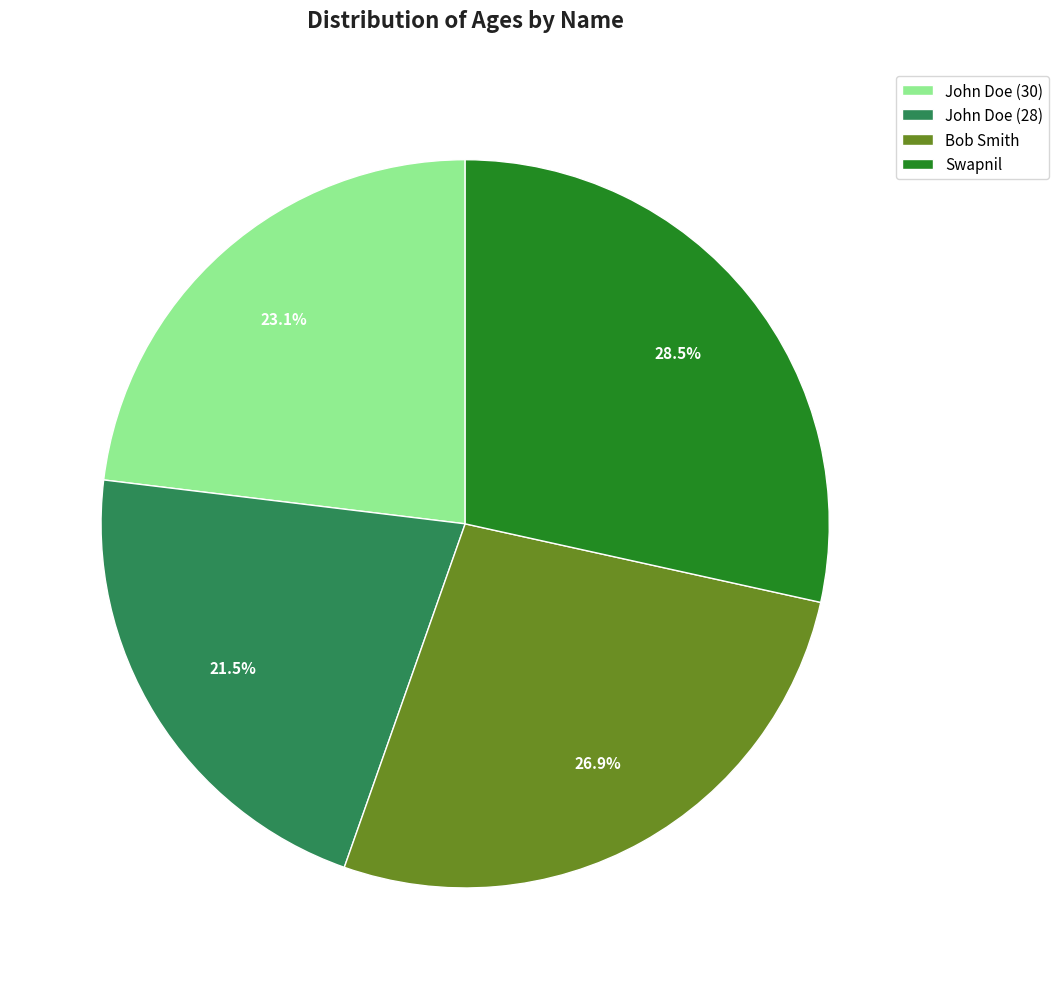

Does Bob Smith account for over 50% of the chart?

No